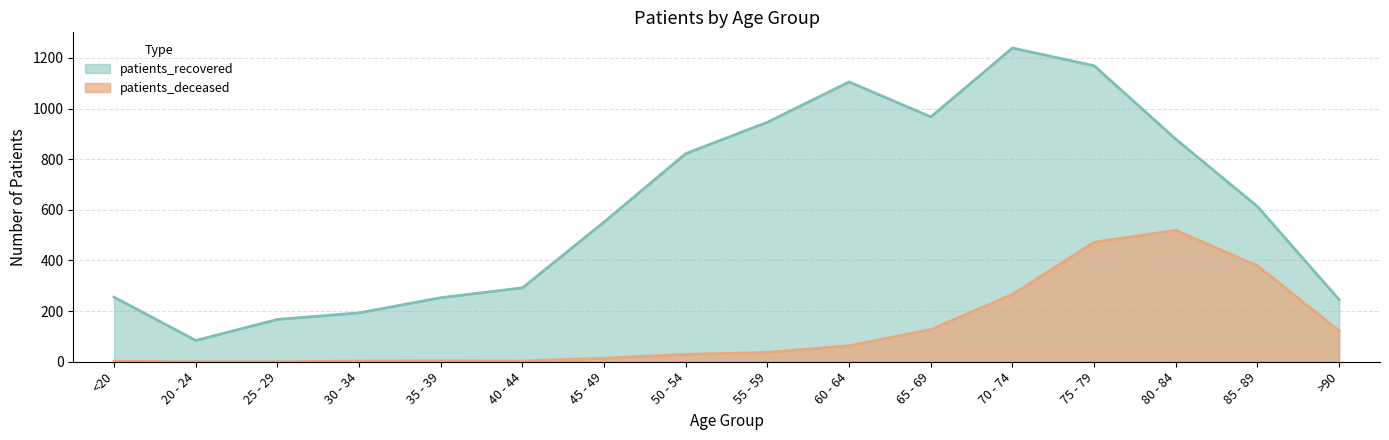

True or false: patients_recovered and patients_deceased intersect in this chart.

False